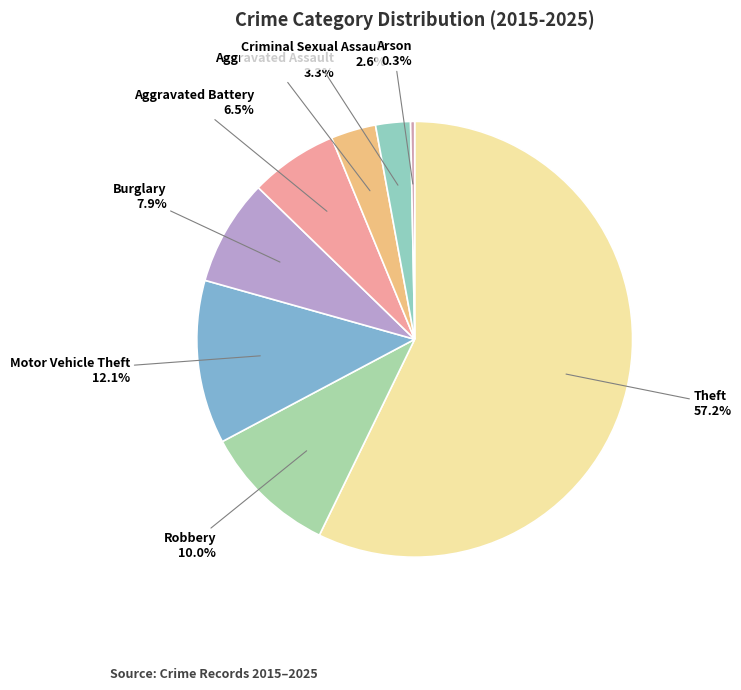

To the nearest percent, what is the difference between the largest and smallest slice percentages?

57%